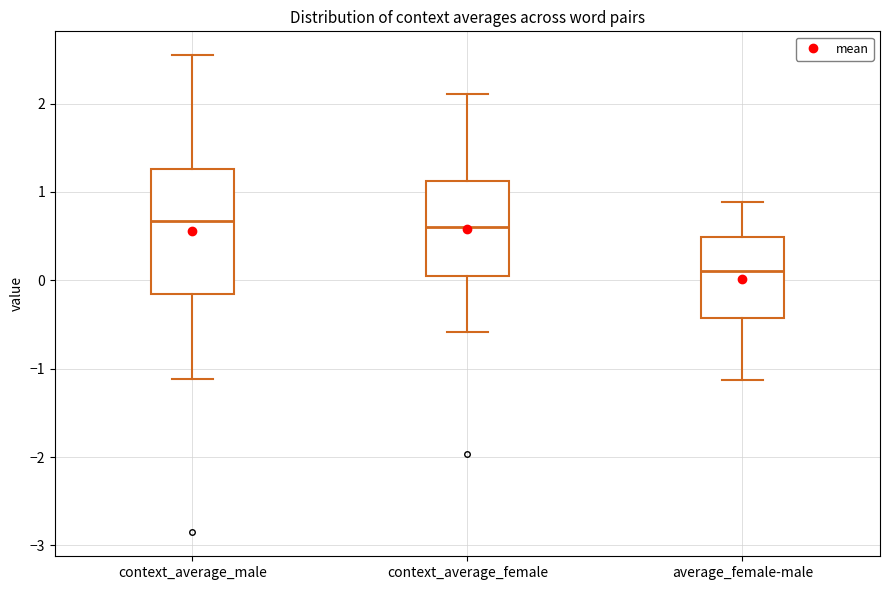

Reading left to right, read every box against the y-axis: the position of its median line, the range the box covers, and the ends of its whiskers. The values are not printed on the chart, so give them approximately, as read against the axis.

context_average_male: median 0.7, box -0.2 to 1.3, whiskers -1.1 to 2.5
context_average_female: median 0.6, box 0.0 to 1.1, whiskers -0.6 to 2.1
average_female-male: median 0.1, box -0.4 to 0.5, whiskers -1.1 to 0.9